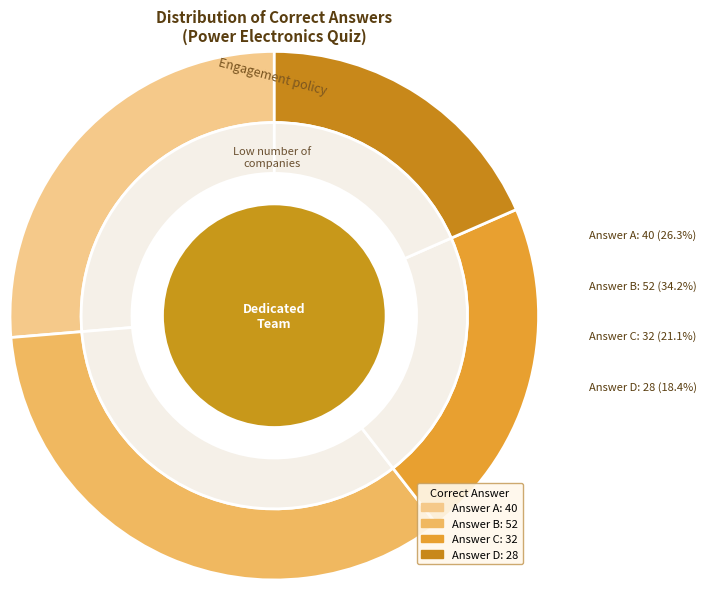

How many slices are in this pie chart?

4